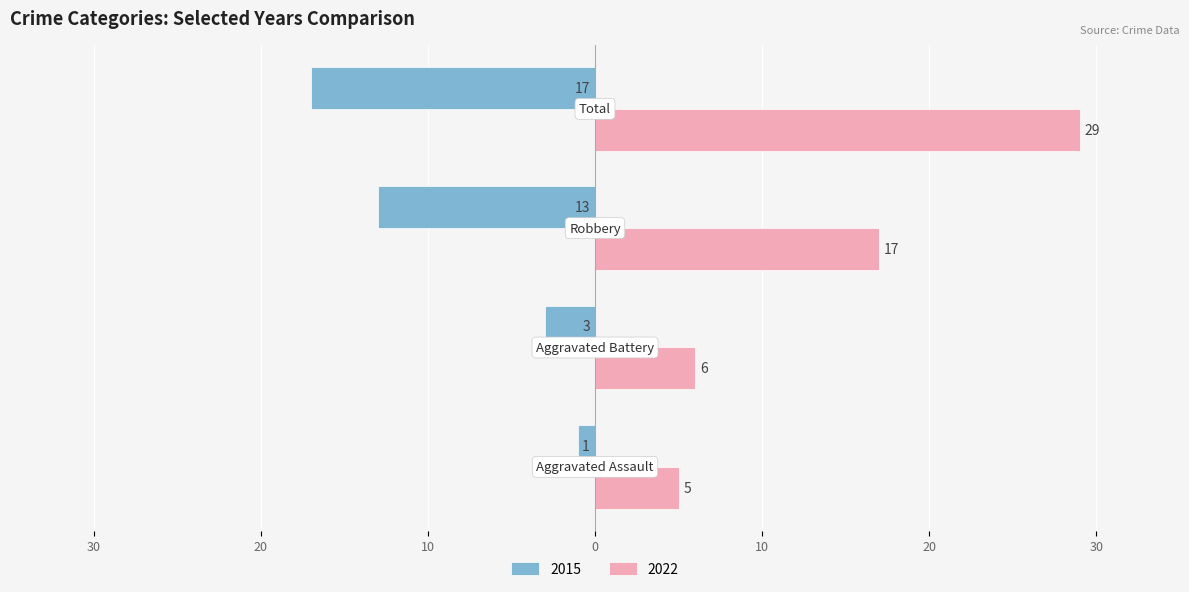

What are all the series names shown in the legend?

2015, 2022